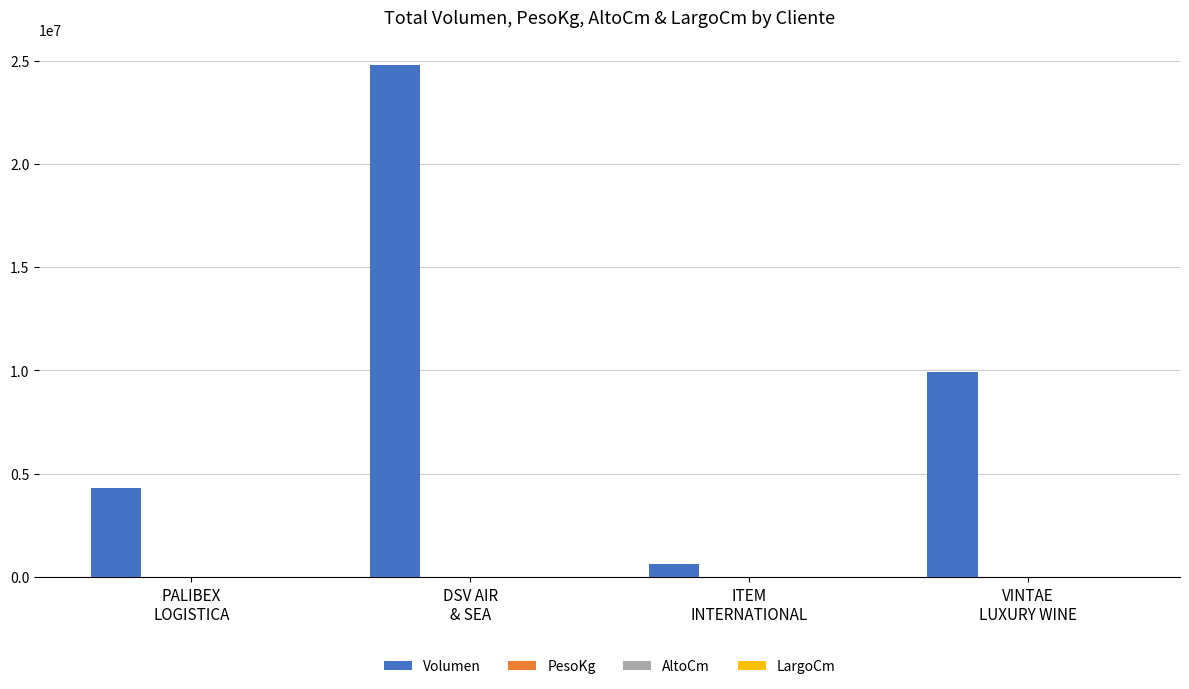

What is the maximum value shown in the chart?

24760622